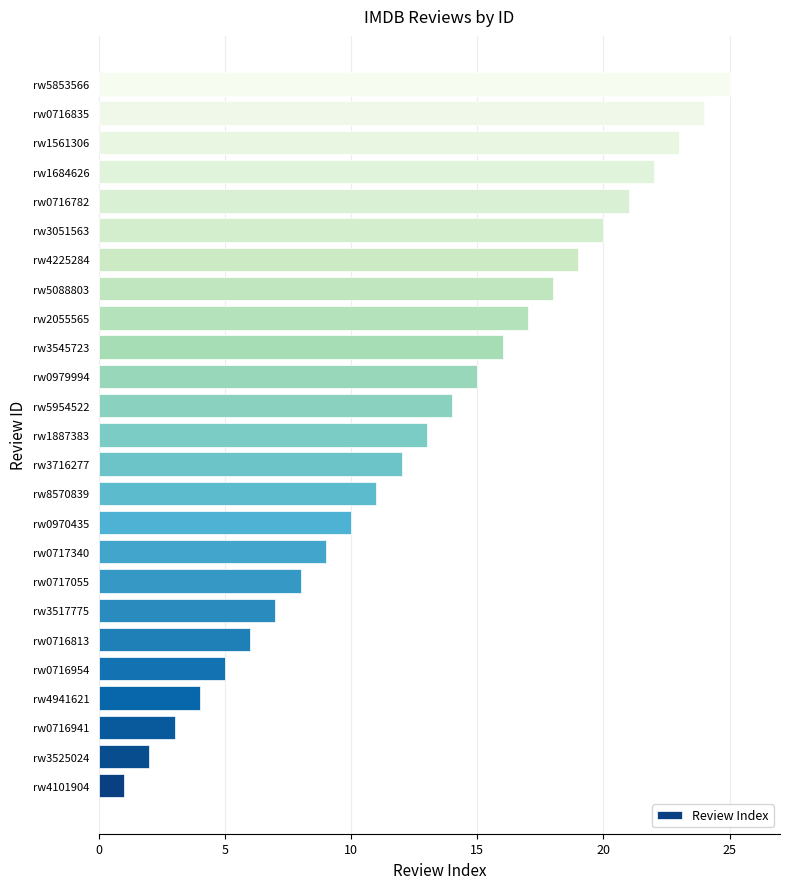

How many bars are there in total?

25